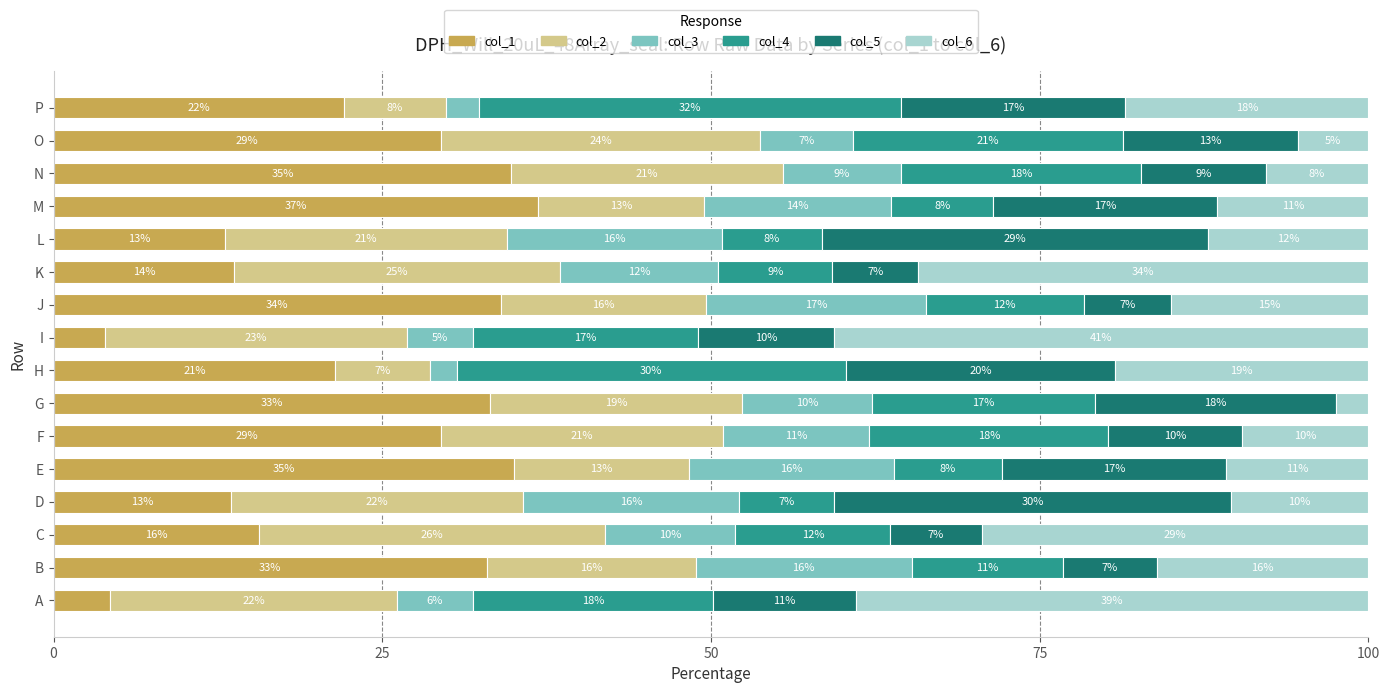

How many bars are there in total?

96